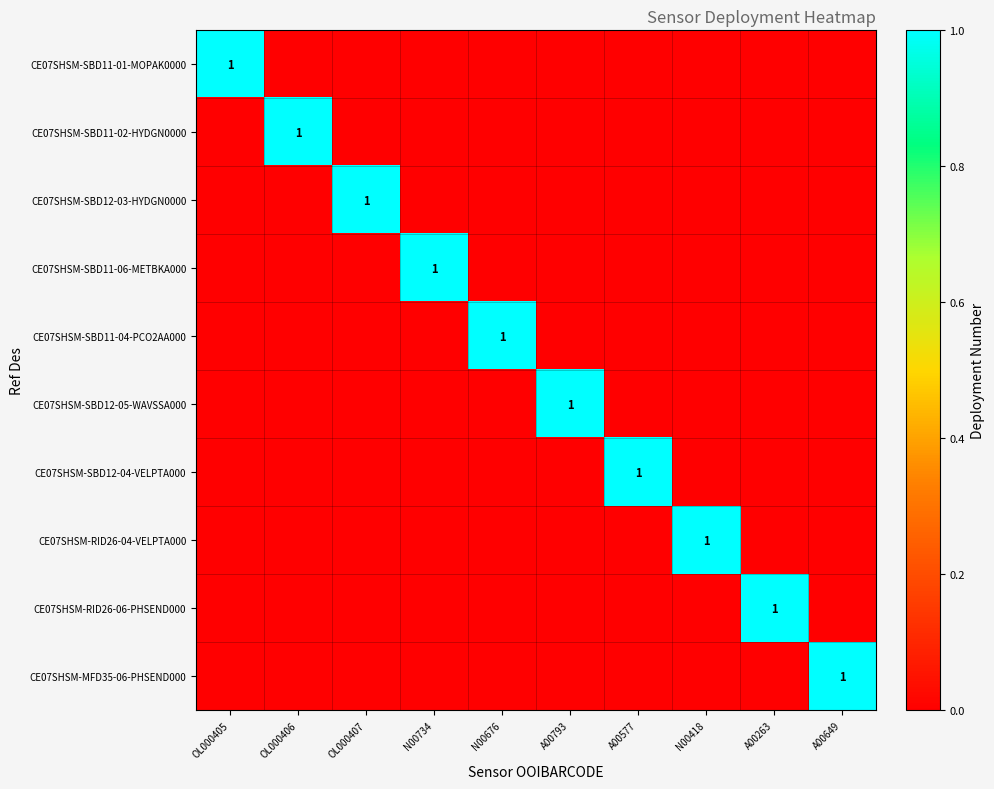

Is it true that CE07SHSM-RID26-06-PHSEND000 equals 0 at A00263?

False